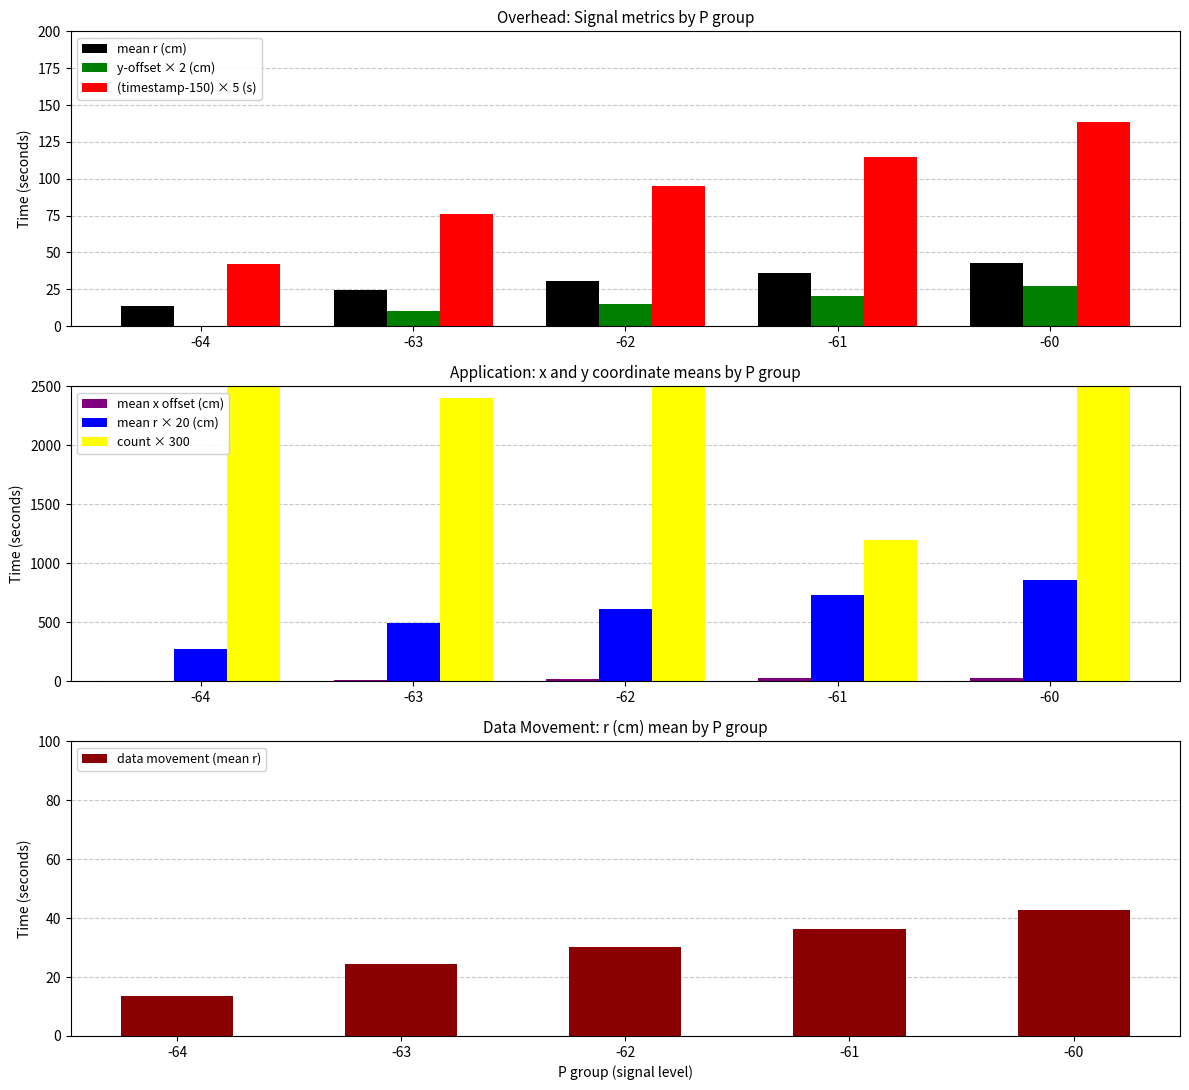

The count series shows 4115.4 at -62. True or false?

False